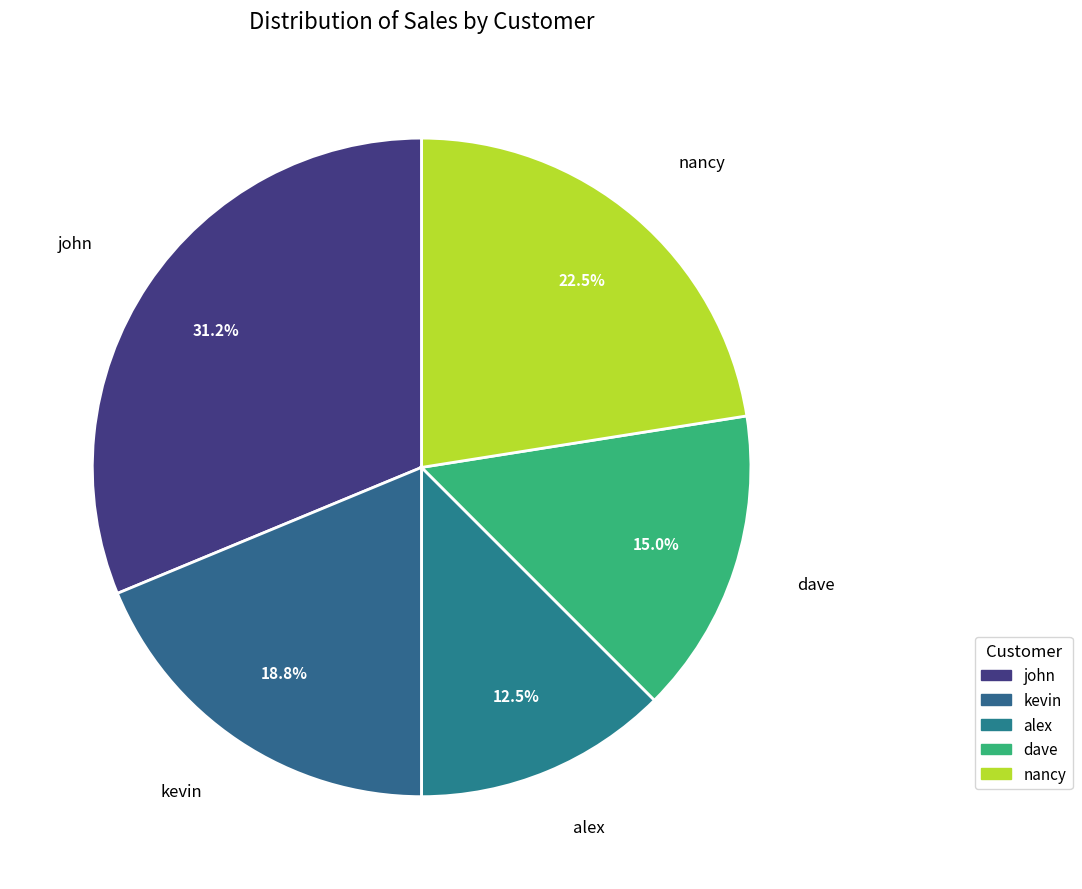

Which category has the biggest portion of the pie?

john